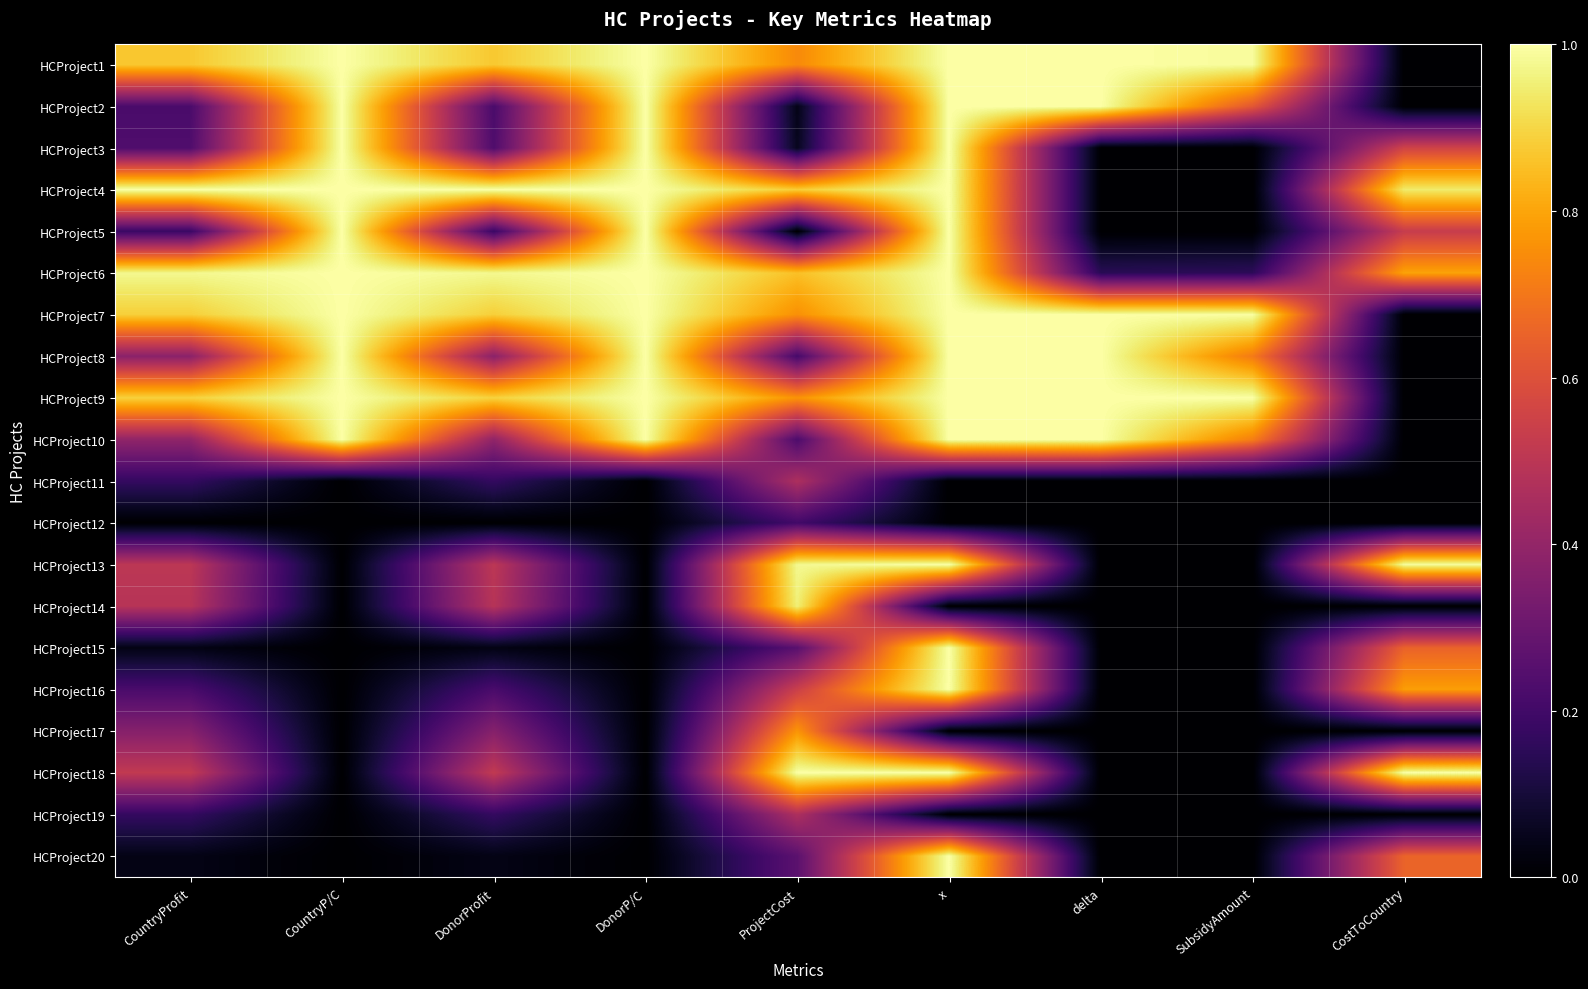

Reading right to left, what are all the values shown in this chart?

HCProject1: CostToCountry=0.0	SubsidyAmount=1.0	delta=1.0	x=1.0	ProjectCost=0.7	DonorP/C=1.0	DonorProfit=0.9	CountryP/C=1.0	CountryProfit=0.9
HCProject2: CostToCountry=0.0	SubsidyAmount=0.6	delta=1.0	x=1.0	ProjectCost=0.0	DonorP/C=1.0	DonorProfit=0.2	CountryP/C=1.0	CountryProfit=0.2
HCProject3: CostToCountry=0.6	SubsidyAmount=0.0	delta=0.0	x=1.0	ProjectCost=0.1	DonorP/C=1.0	DonorProfit=0.2	CountryP/C=1.0	CountryProfit=0.2
HCProject4: CostToCountry=0.9	SubsidyAmount=0.0	delta=0.0	x=1.0	ProjectCost=0.9	DonorP/C=1.0	DonorProfit=1.0	CountryP/C=1.0	CountryProfit=1.0
HCProject5: CostToCountry=0.5	SubsidyAmount=0.0	delta=0.0	x=1.0	ProjectCost=0.0	DonorP/C=1.0	DonorProfit=0.2	CountryP/C=1.0	CountryProfit=0.2
HCProject6: CostToCountry=0.8	SubsidyAmount=0.2	delta=0.1	x=1.0	ProjectCost=0.9	DonorP/C=1.0	DonorProfit=1.0	CountryP/C=1.0	CountryProfit=1.0
HCProject7: CostToCountry=0.0	SubsidyAmount=1.0	delta=1.0	x=1.0	ProjectCost=0.8	DonorP/C=1.0	DonorProfit=0.9	CountryP/C=1.0	CountryProfit=0.9
HCProject8: CostToCountry=0.0	SubsidyAmount=0.7	delta=1.0	x=1.0	ProjectCost=0.2	DonorP/C=1.0	DonorProfit=0.4	CountryP/C=1.0	CountryProfit=0.4
HCProject9: CostToCountry=0.0	SubsidyAmount=1.0	delta=1.0	x=1.0	ProjectCost=0.8	DonorP/C=1.0	DonorProfit=0.9	CountryP/C=1.0	CountryProfit=0.9
HCProject10: CostToCountry=0.0	SubsidyAmount=0.7	delta=1.0	x=1.0	ProjectCost=0.2	DonorP/C=1.0	DonorProfit=0.4	CountryP/C=1.0	CountryProfit=0.4
HCProject11: CostToCountry=0.0	SubsidyAmount=0.0	delta=0.0	x=0.0	ProjectCost=0.5	DonorP/C=0.0	DonorProfit=0.2	CountryP/C=0.0	CountryProfit=0.2
HCProject12: CostToCountry=0.0	SubsidyAmount=0.0	delta=0.0	x=0.0	ProjectCost=0.2	DonorP/C=0.0	DonorProfit=0.0	CountryP/C=0.0	CountryProfit=0.0
HCProject13: CostToCountry=1.0	SubsidyAmount=0.0	delta=0.0	x=1.0	ProjectCost=1.0	DonorP/C=0.0	DonorProfit=0.5	CountryP/C=0.0	CountryProfit=0.5
HCProject14: CostToCountry=0.0	SubsidyAmount=0.0	delta=0.0	x=0.0	ProjectCost=1.0	DonorP/C=0.0	DonorProfit=0.5	CountryP/C=0.0	CountryProfit=0.5
HCProject15: CostToCountry=0.7	SubsidyAmount=0.0	delta=0.0	x=1.0	ProjectCost=0.3	DonorP/C=0.0	DonorProfit=0.0	CountryP/C=0.0	CountryProfit=0.0
HCProject16: CostToCountry=0.8	SubsidyAmount=0.0	delta=0.0	x=1.0	ProjectCost=0.5	DonorP/C=0.0	DonorProfit=0.2	CountryP/C=0.0	CountryProfit=0.2
HCProject17: CostToCountry=0.0	SubsidyAmount=0.0	delta=0.0	x=0.0	ProjectCost=0.8	DonorP/C=0.0	DonorProfit=0.4	CountryP/C=0.0	CountryProfit=0.4
HCProject18: CostToCountry=1.0	SubsidyAmount=0.0	delta=0.0	x=1.0	ProjectCost=1.0	DonorP/C=0.0	DonorProfit=0.5	CountryP/C=0.0	CountryProfit=0.5
HCProject19: CostToCountry=0.0	SubsidyAmount=0.0	delta=0.0	x=0.0	ProjectCost=0.5	DonorP/C=0.0	DonorProfit=0.2	CountryP/C=0.0	CountryProfit=0.2
HCProject20: CostToCountry=0.7	SubsidyAmount=0.0	delta=0.0	x=1.0	ProjectCost=0.3	DonorP/C=0.0	DonorProfit=0.0	CountryP/C=0.0	CountryProfit=0.0